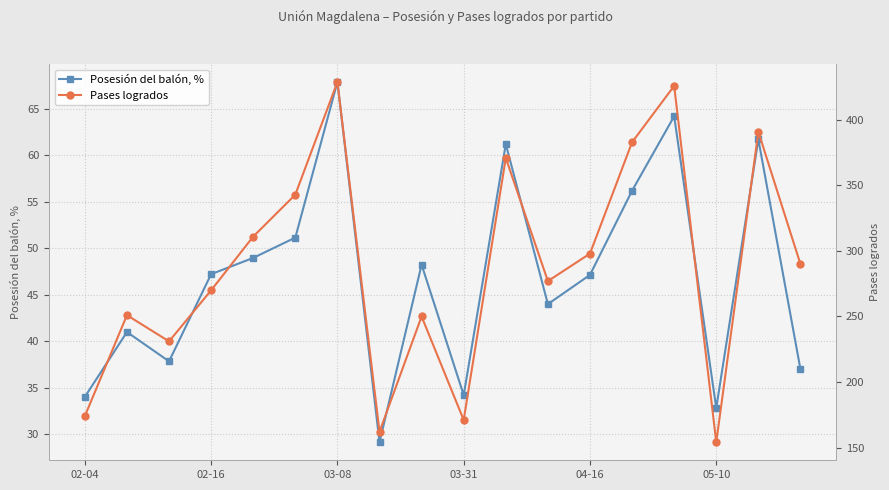

What is the sum of all Posesión del balón, % values?

843.8